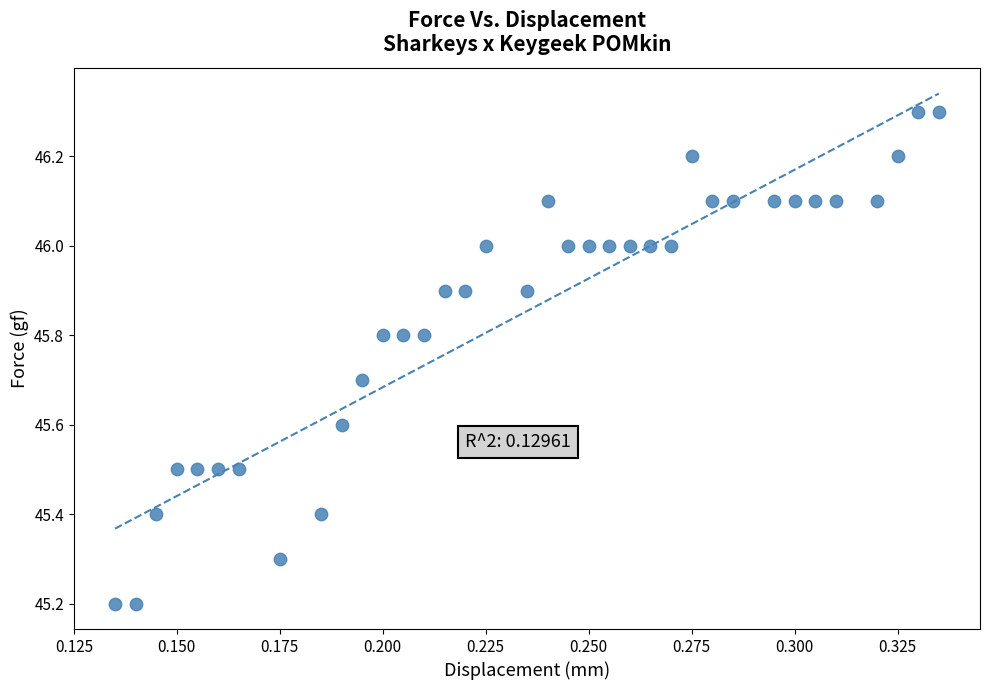

What is the range of Y values (max minus min)?

1.1